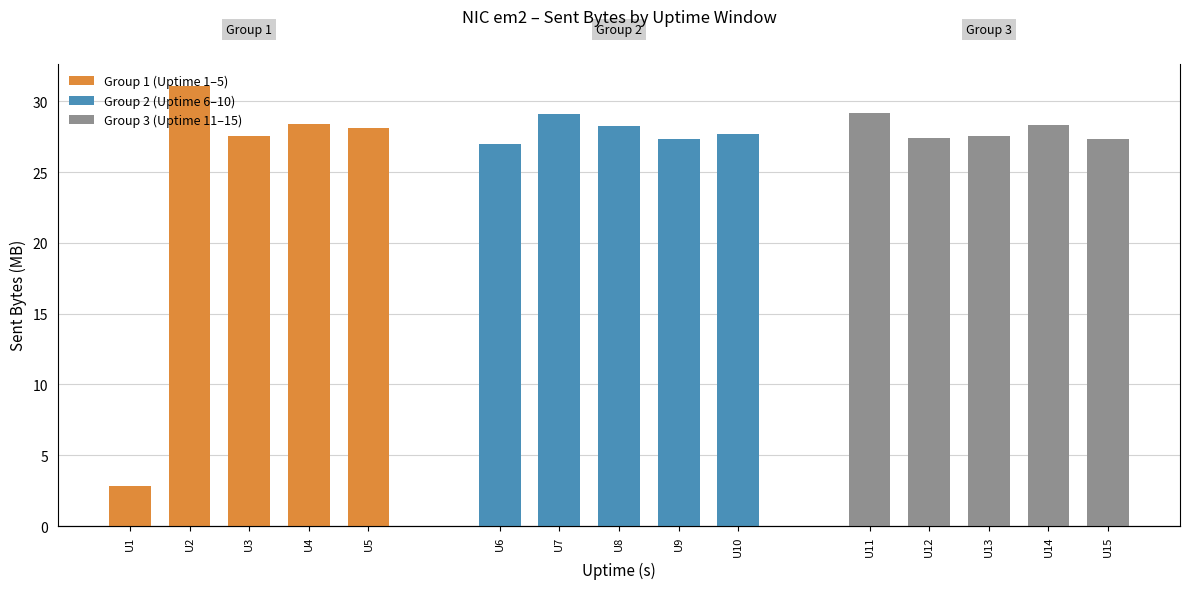

What is the sum of all Group 1 (Uptime 1–5) values?

117.9